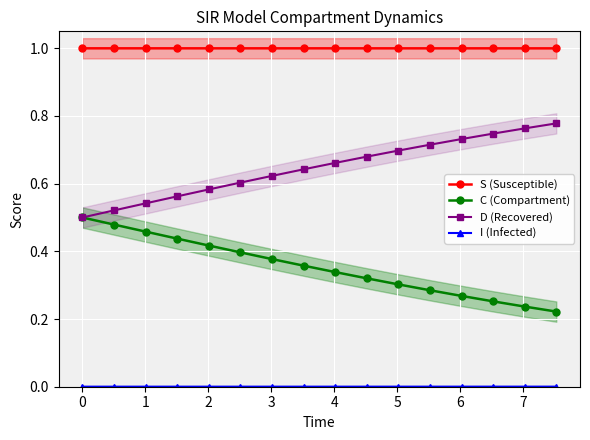

True or false: D (Recovered) and S (Susceptible) cross at least once.

False